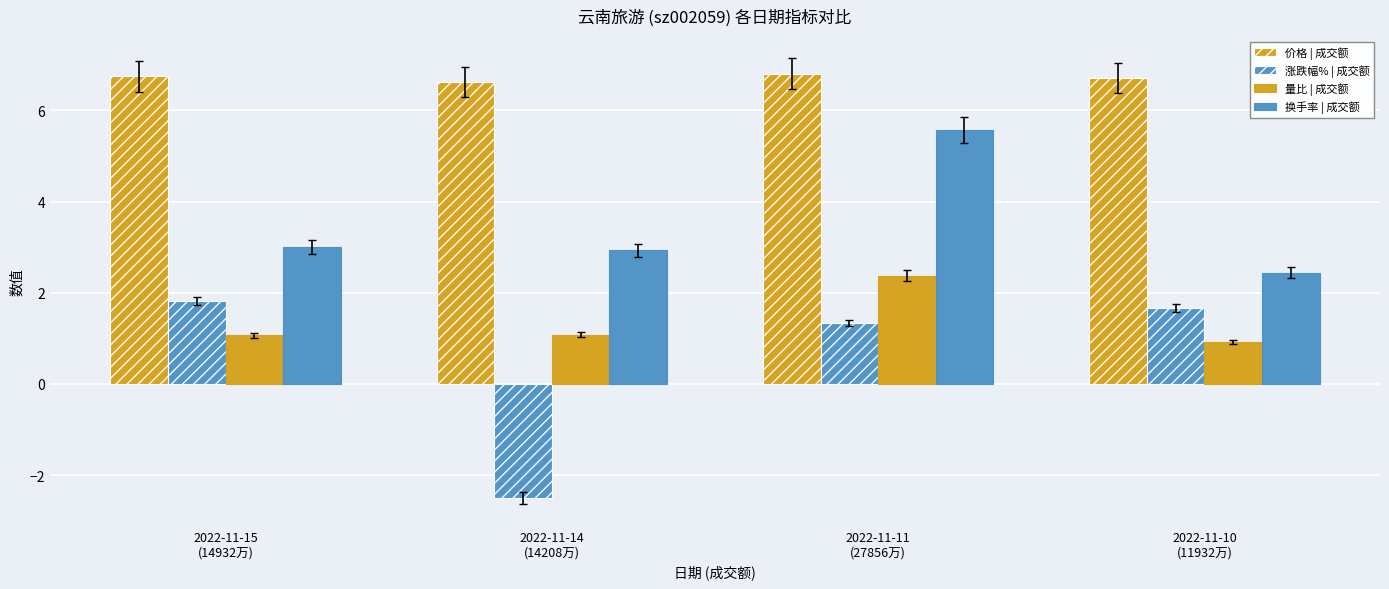

Does the chart contain stacked bars?

No